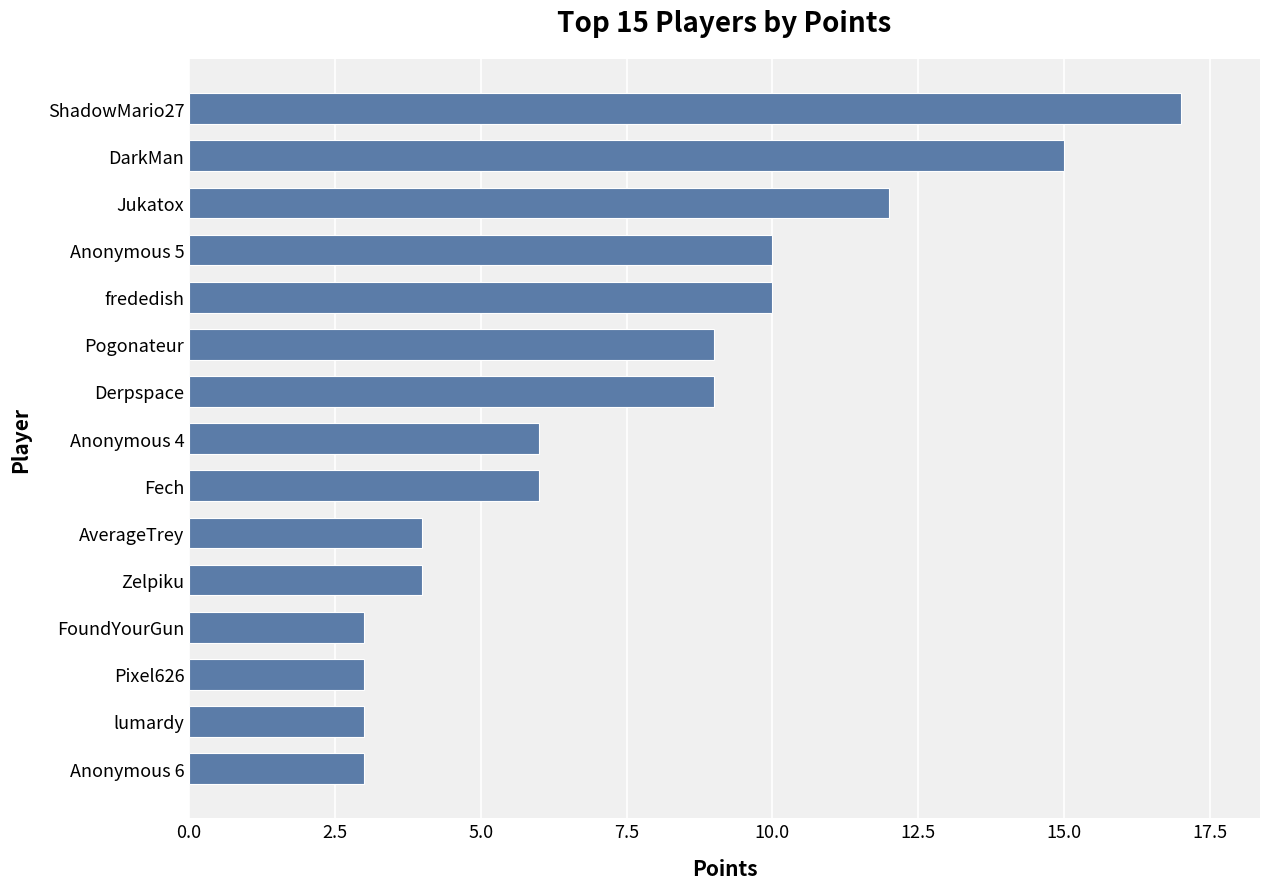

What is the average value?

8